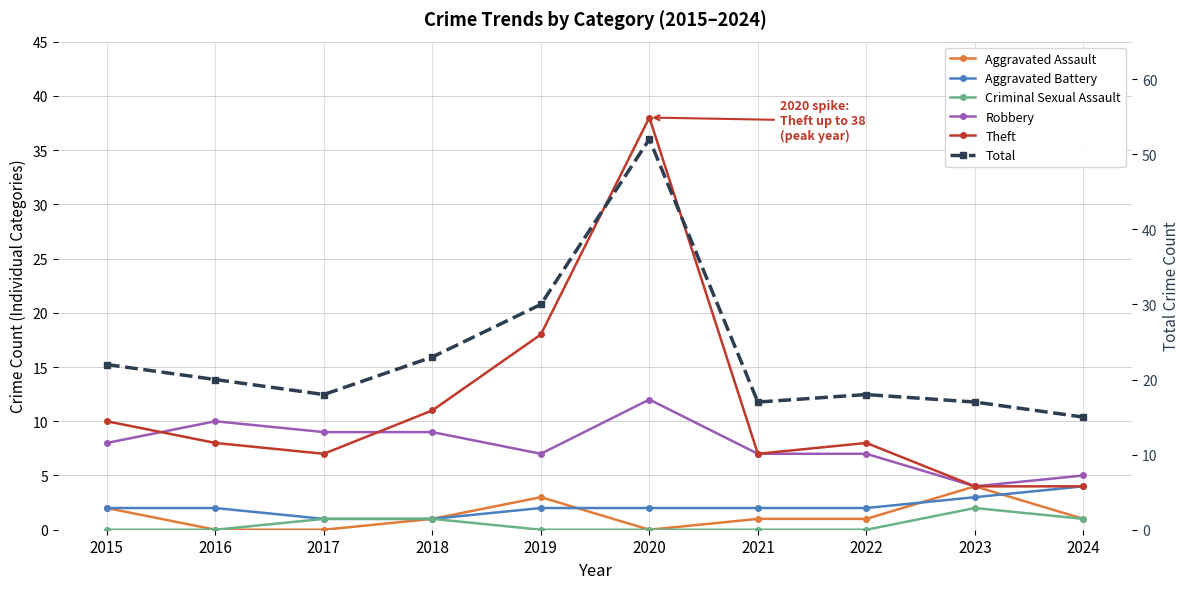

Which series has the largest range (max minus min)?

Total